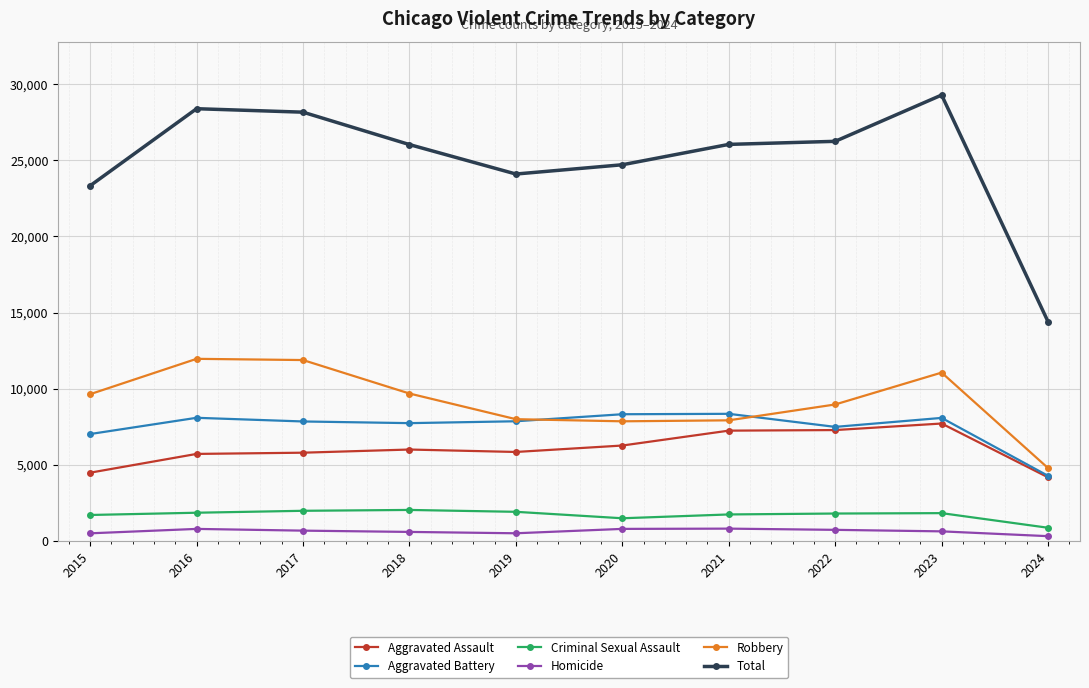

True or false: Homicide and Aggravated Assault cross at least once.

False